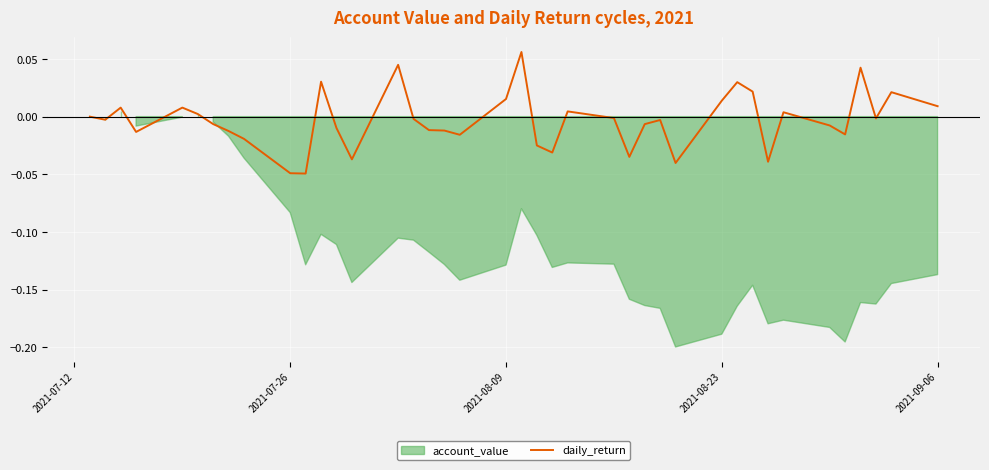

How many lines are shown in the chart?

1